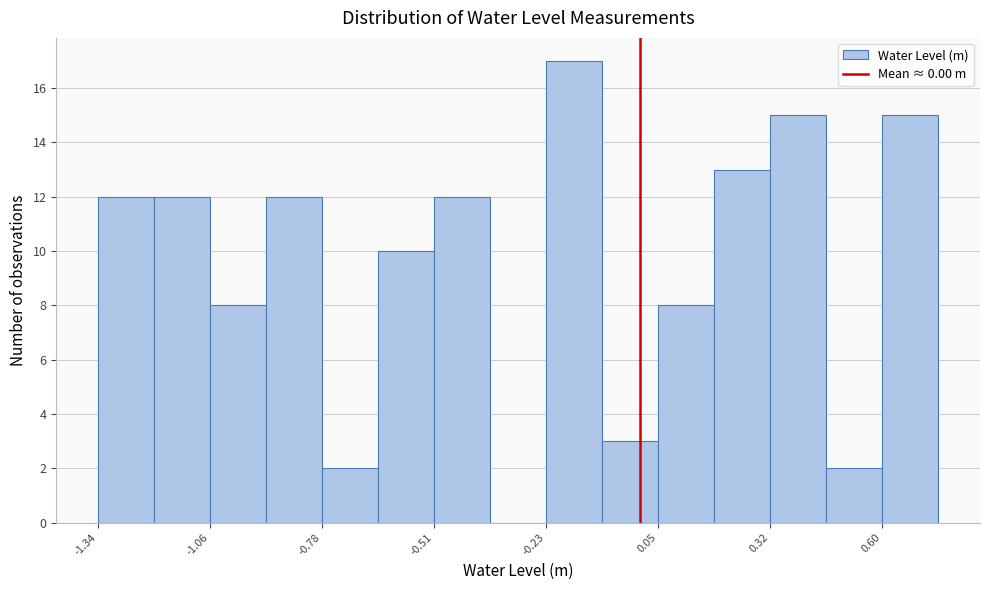

Read against the x-axis, roughly where is the centre of the tallest bar?

-0.15